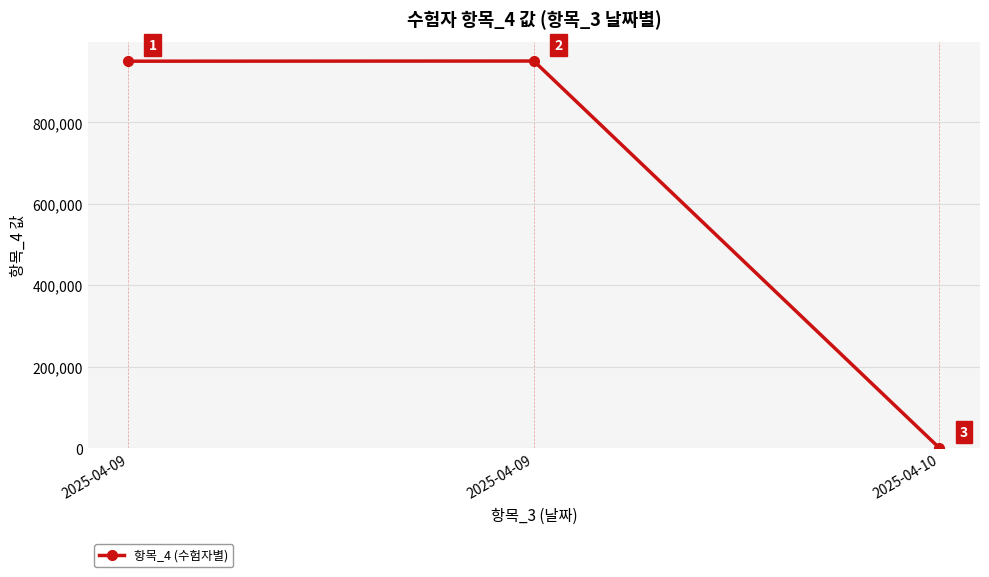

Is this an area chart (filled region under the line)?

No